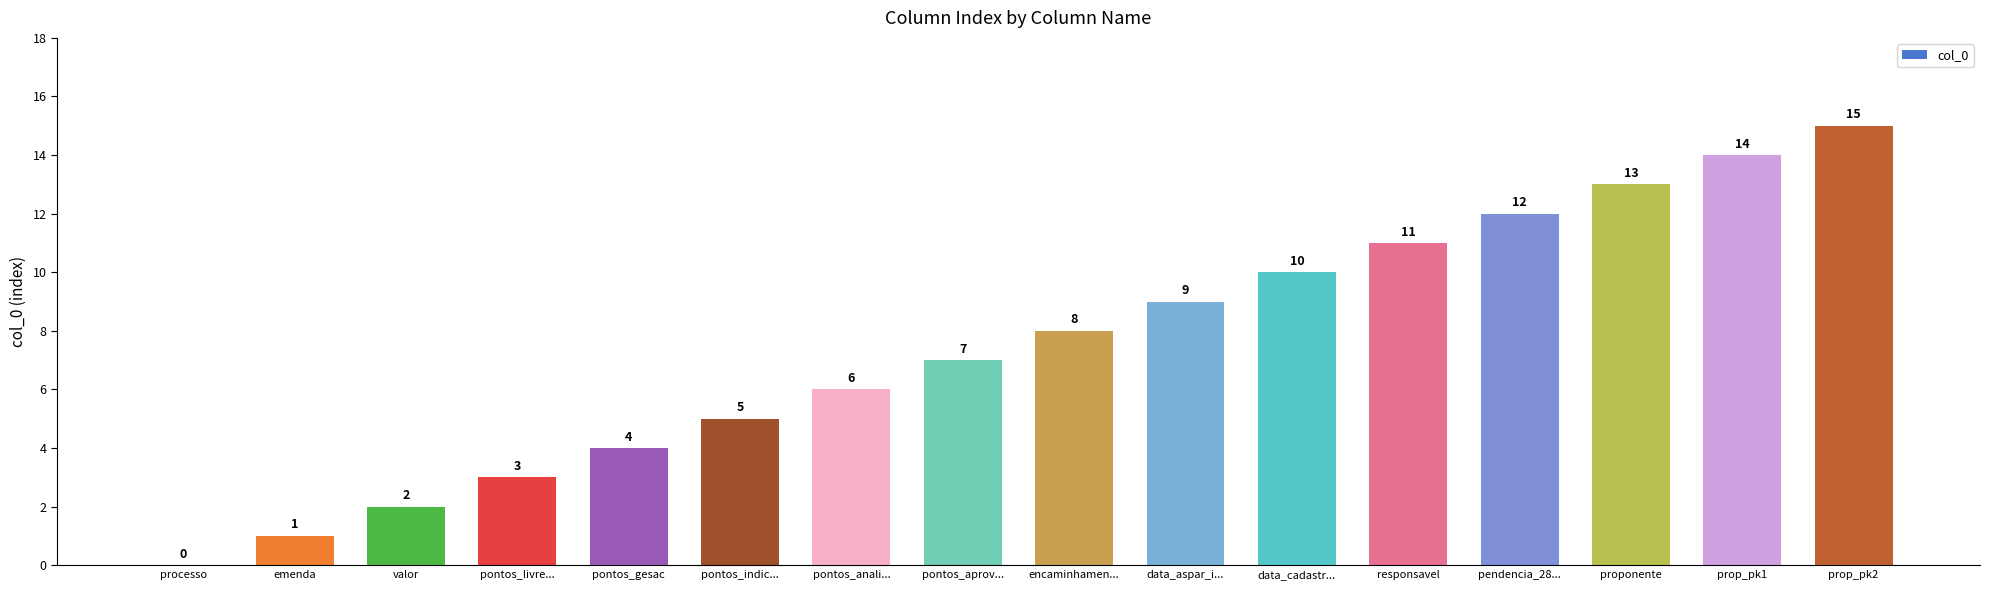

Read the value at pontos_indic....

5